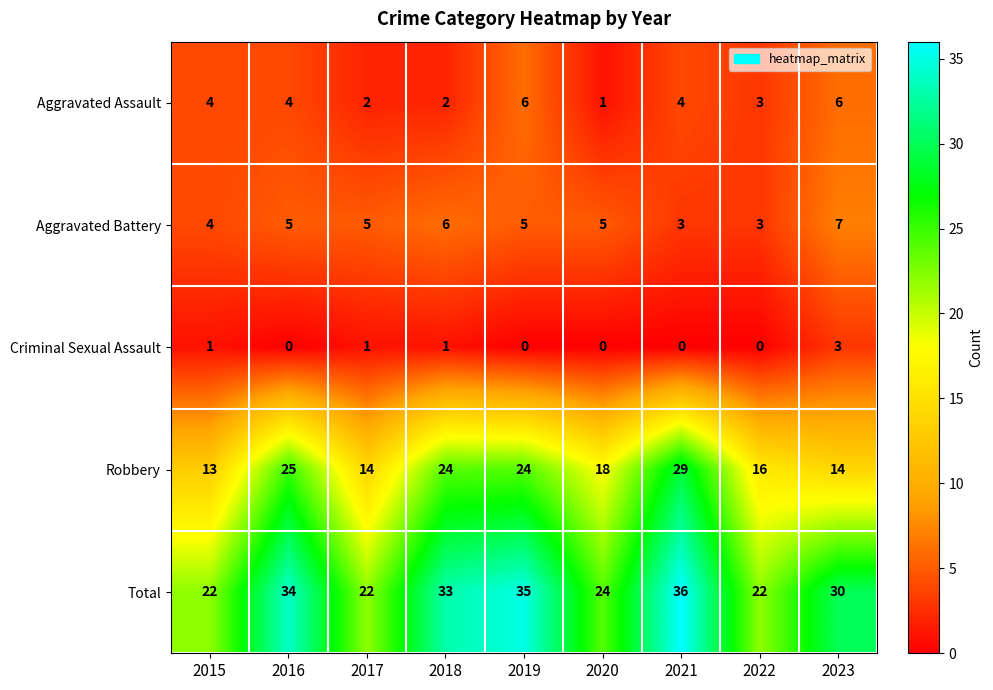

At how many categories does at least one series exceed 4?

9